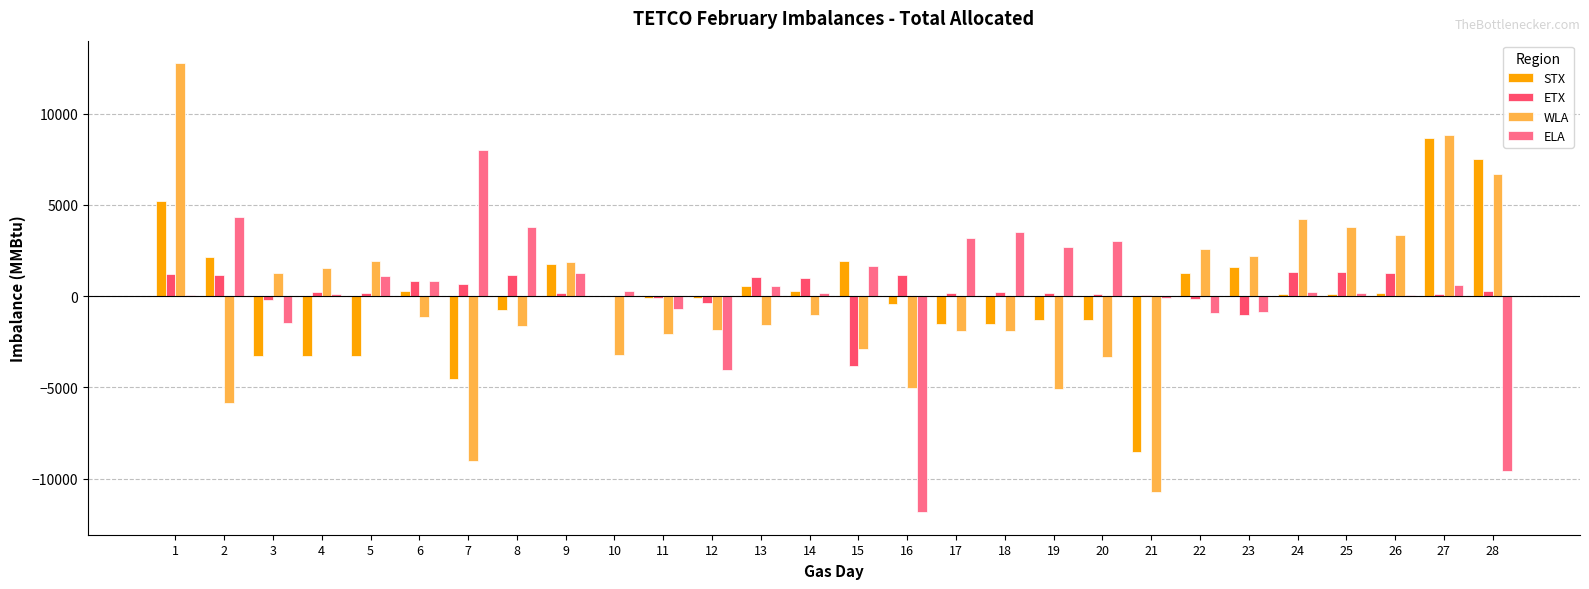

Which series changed the most between 3 and 25?

STX